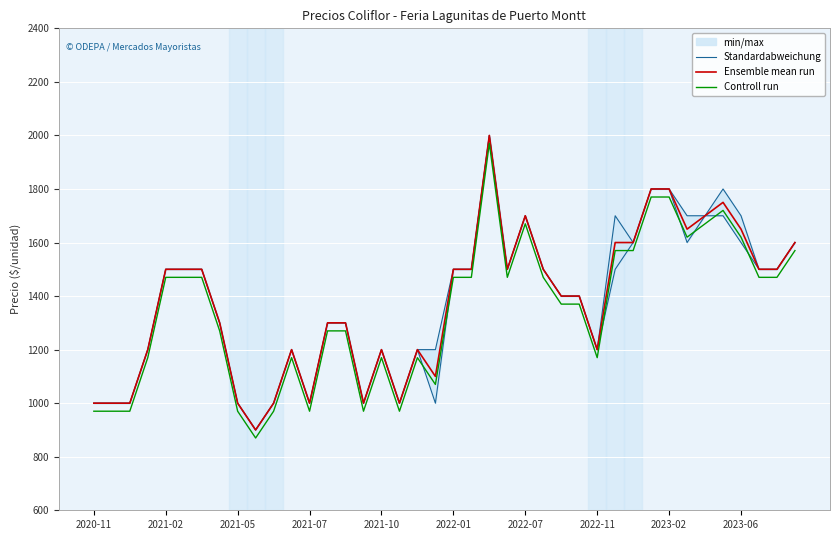

True or false: Controll run and Ensemble mean run cross at least once.

False